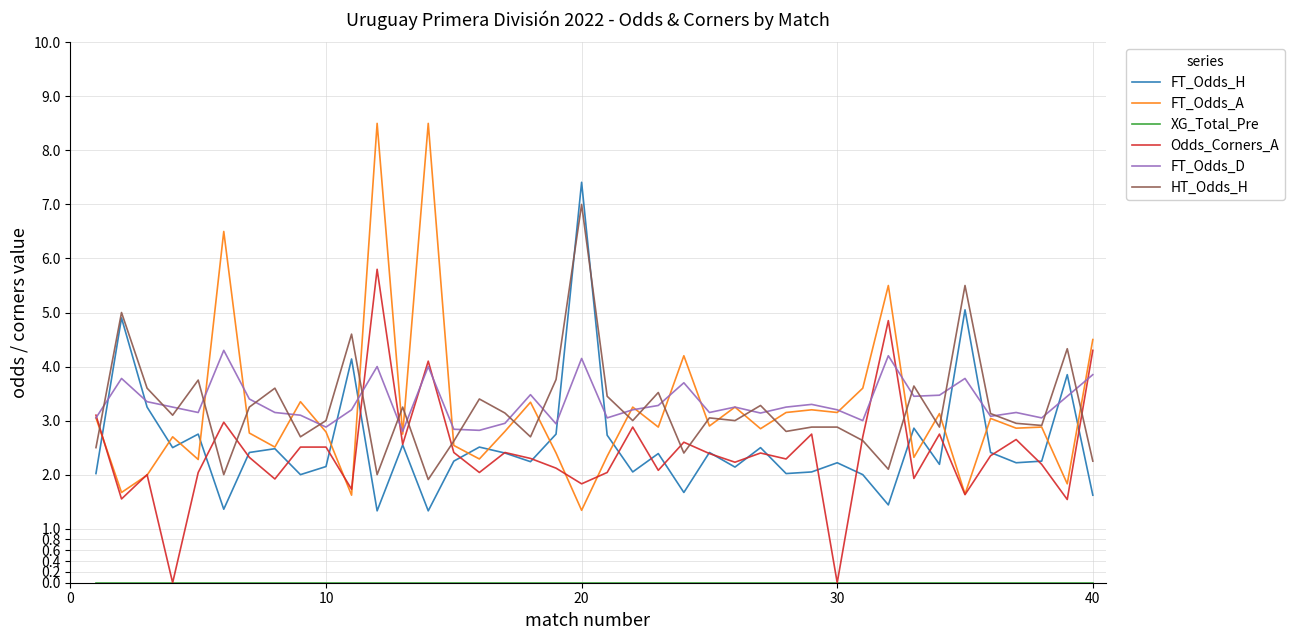

What is the greatest value displayed?

8.5